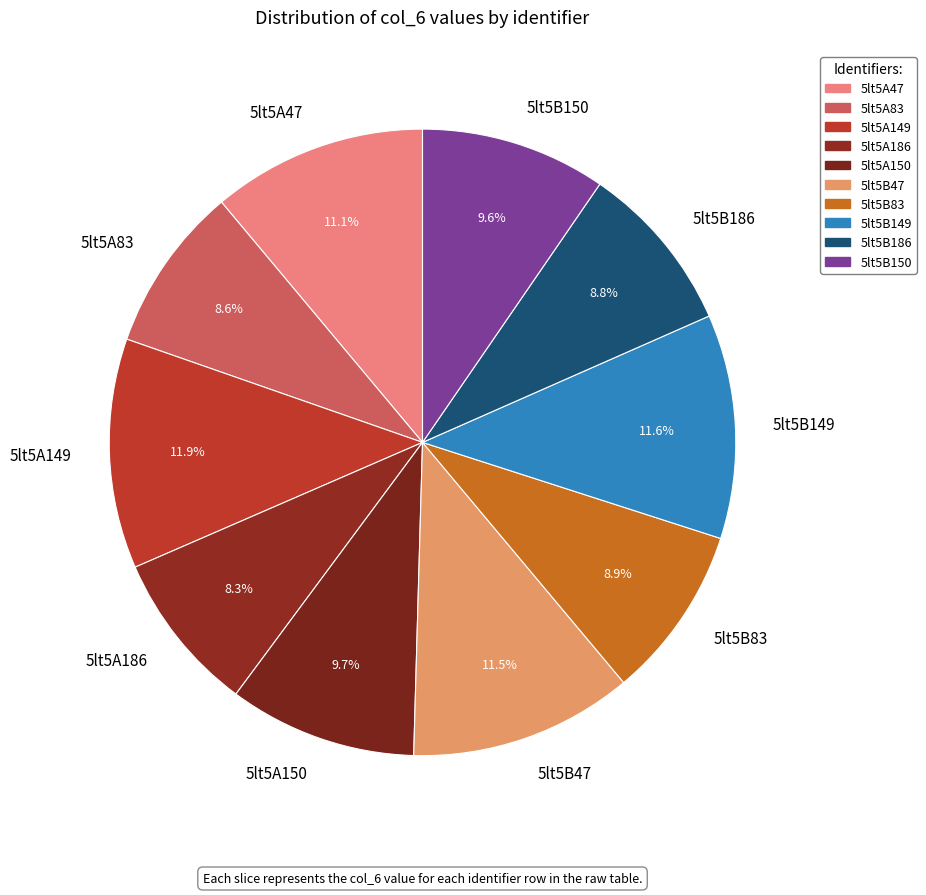

What percentage do 5lt5B186 and 5lt5A186 together represent?

17.1%